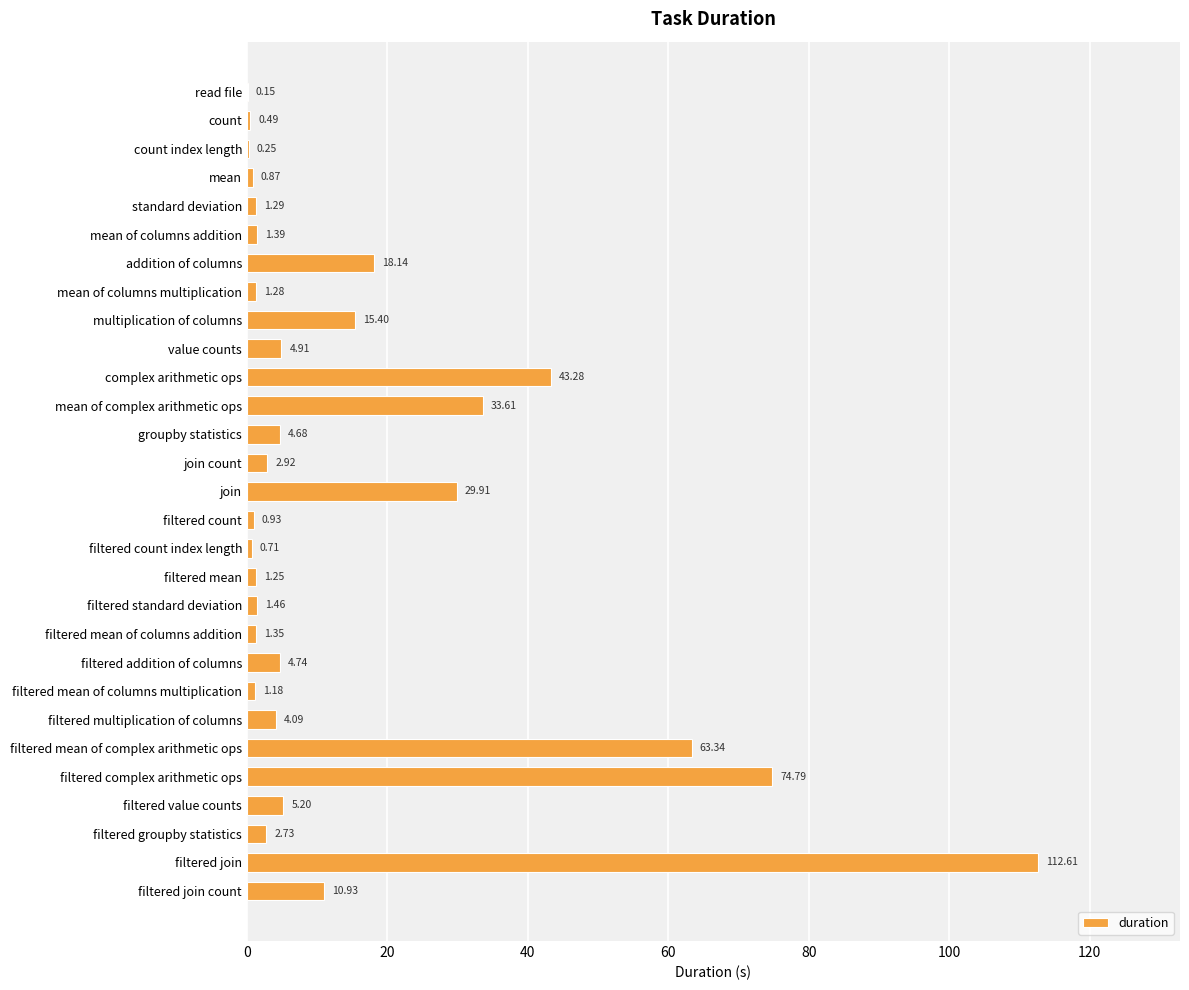

At which label is the value closest to 56?

filtered mean of complex arithmetic ops